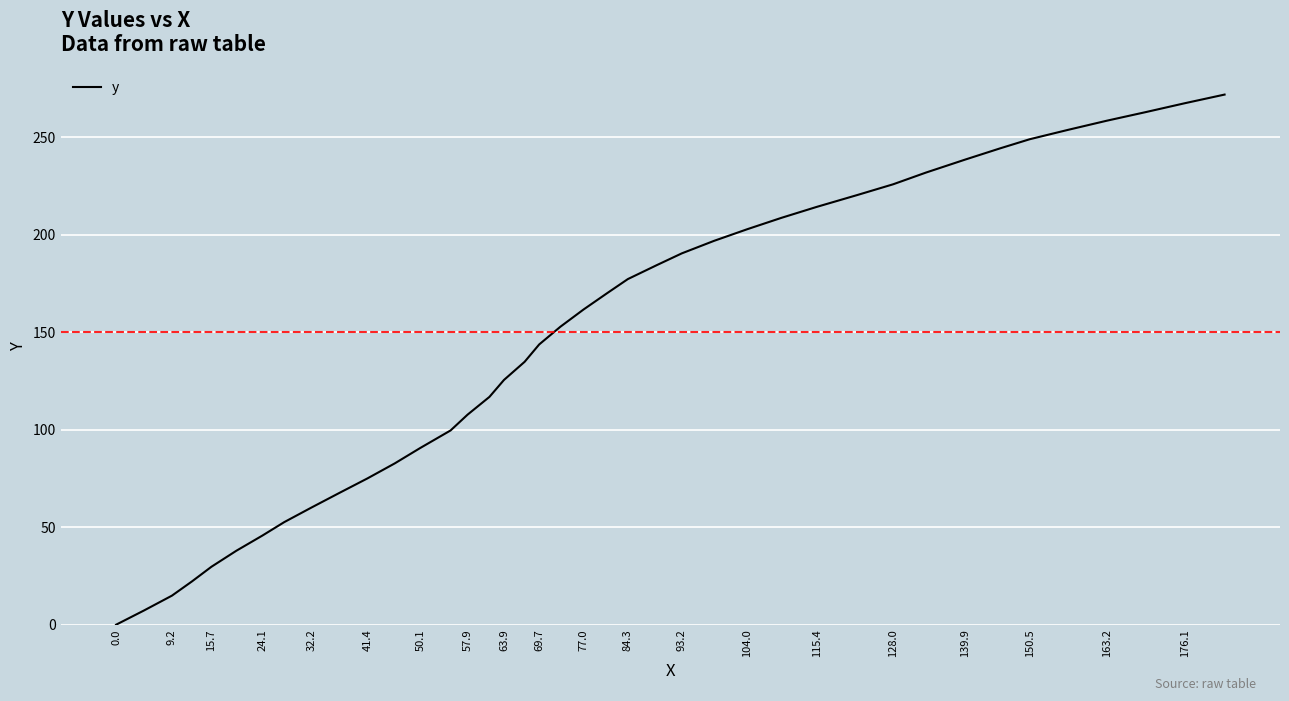

What is the greatest value displayed?

271.8